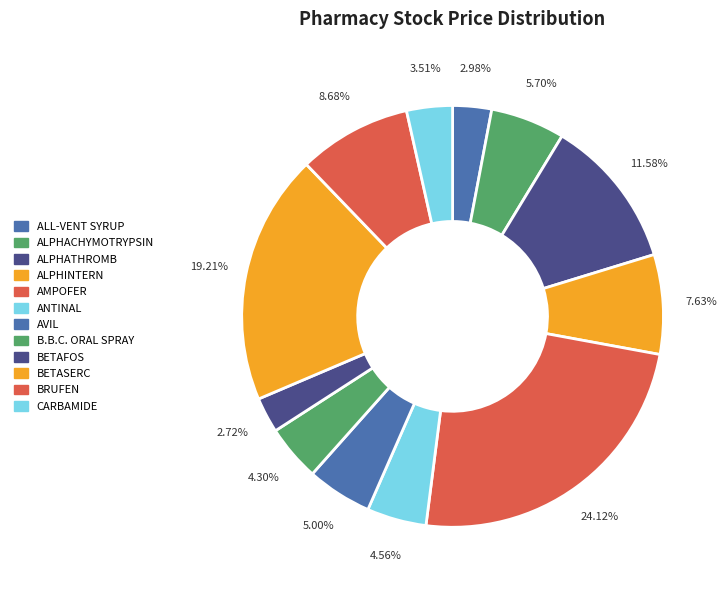

How many segments does this pie chart have?

12